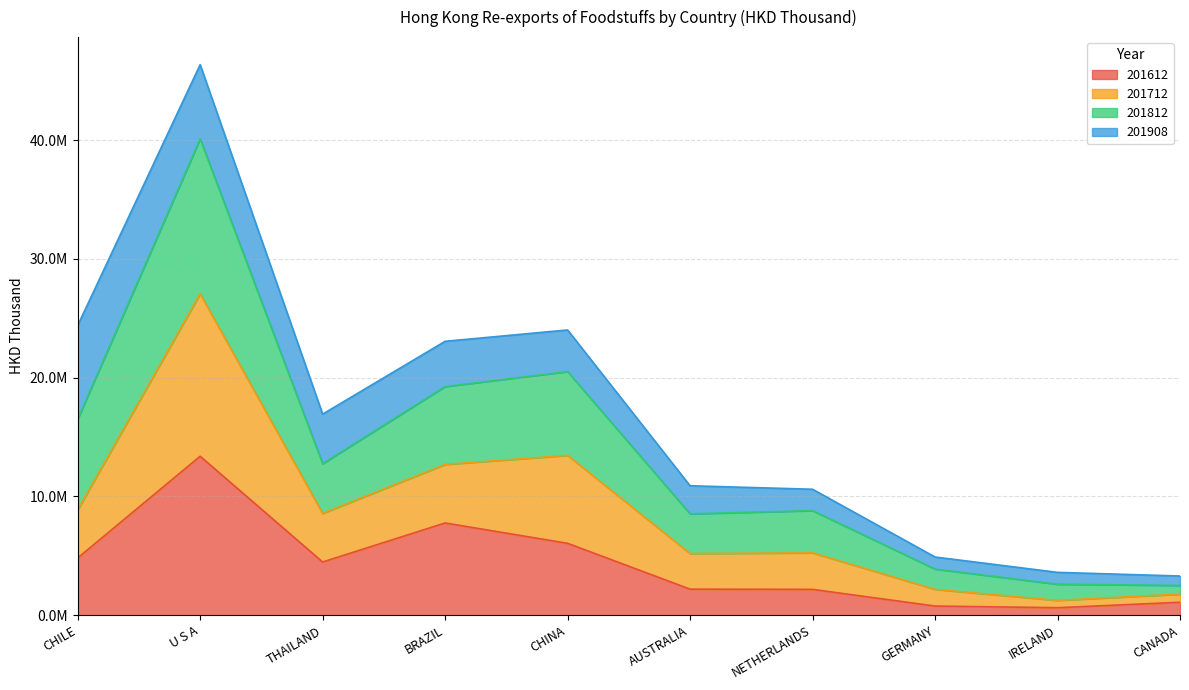

Does the chart display data point markers on the line(s)?

No